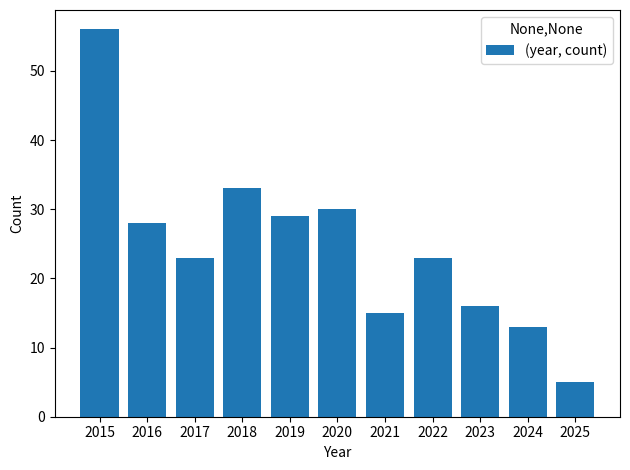

Is it true that the value at 2017 is 36?

False